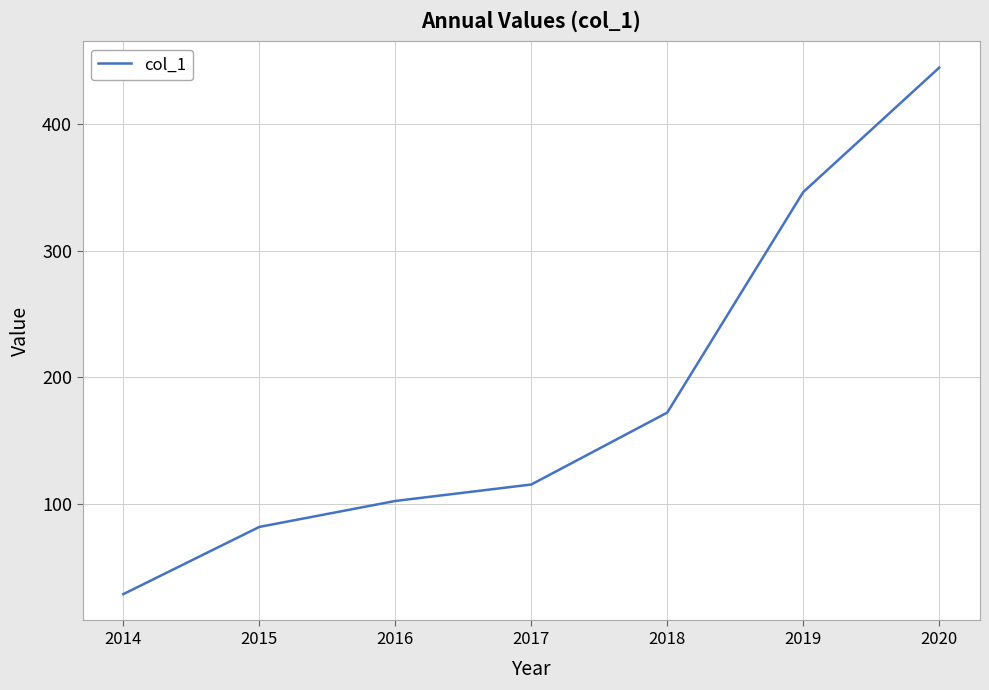

The chart shows a value of 227.9 at 2019. True or false?

False